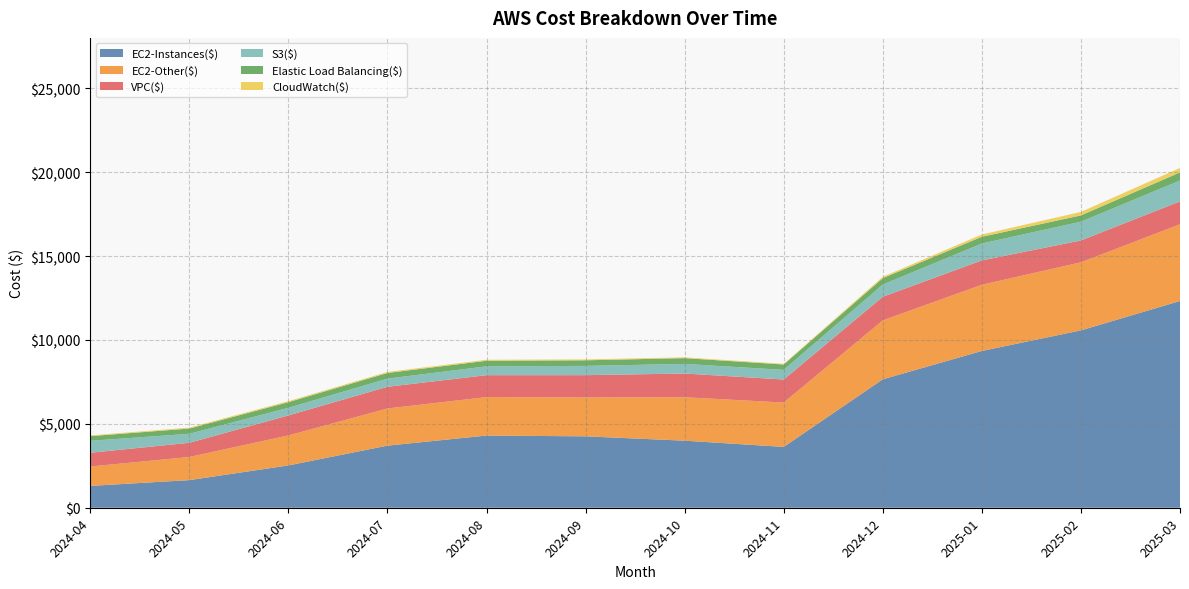

Reading left to right, extract all data points from this chart.

EC2-Instances($): 1301.8	1646.9	2520.8	3701.0	4302.0	4255.1	3996.0	3626.1	7654.5	9343.7	10570.4	12320.0
EC2-Other($): 1156.1	1377.2	1788.4	2214.2	2292.4	2316.9	2588.5	2642.5	3510.5	3945.5	4055.4	4571.3
VPC($): 817.9	847.2	1193.2	1293.4	1305.0	1328.4	1414.4	1373.4	1409.8	1451.6	1303.3	1365.6
S3($): 713.4	536.1	454.4	485.8	528.3	553.5	572.5	574.6	724.9	1006.7	1117.9	1244.1
Elastic Load Balancing($): 278.2	311.4	335.5	337.6	331.2	332.6	343.9	319.7	384.4	401.0	374.9	484.1
CloudWatch($): 42.9	56.3	60.8	61.8	59.5	54.4	46.9	40.5	80.3	135.2	207.7	263.2